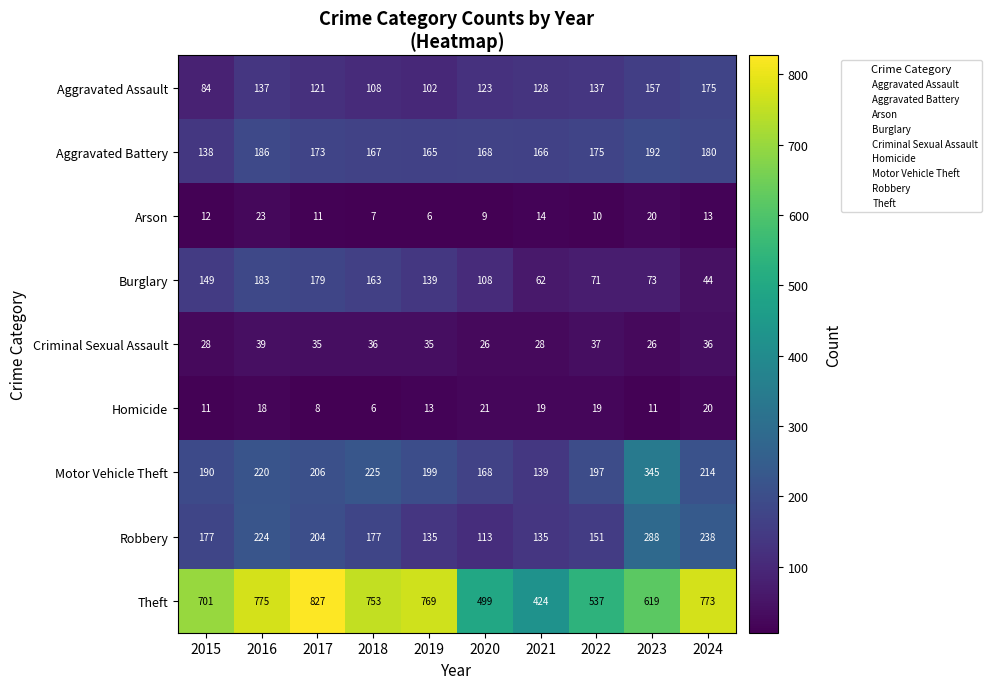

What is the lowest value of the Criminal Sexual Assault series?

26